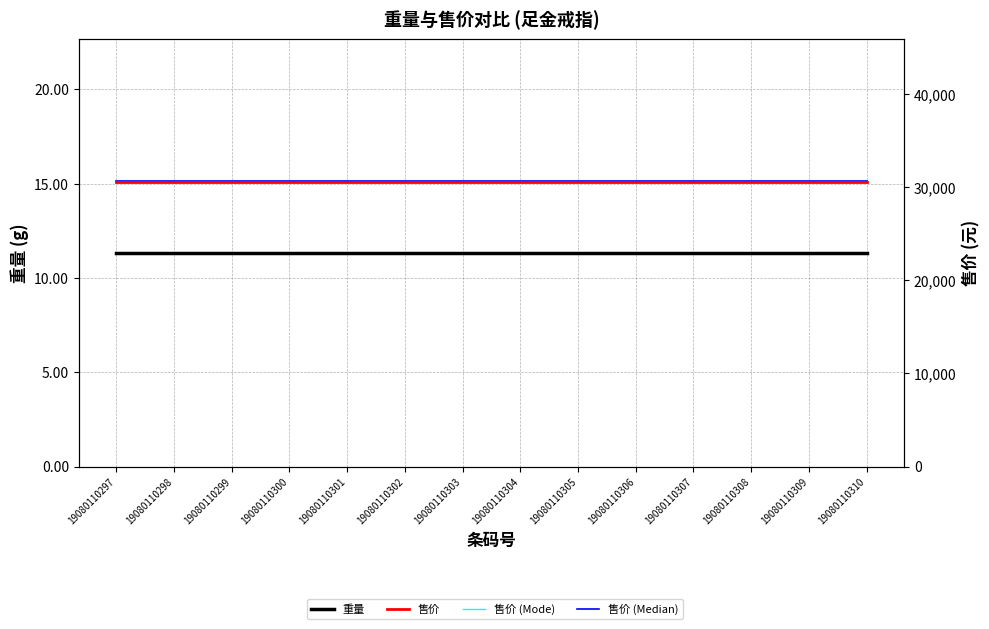

True or false: 售价 (Median) and 售价 (Mode) cross at least once.

False